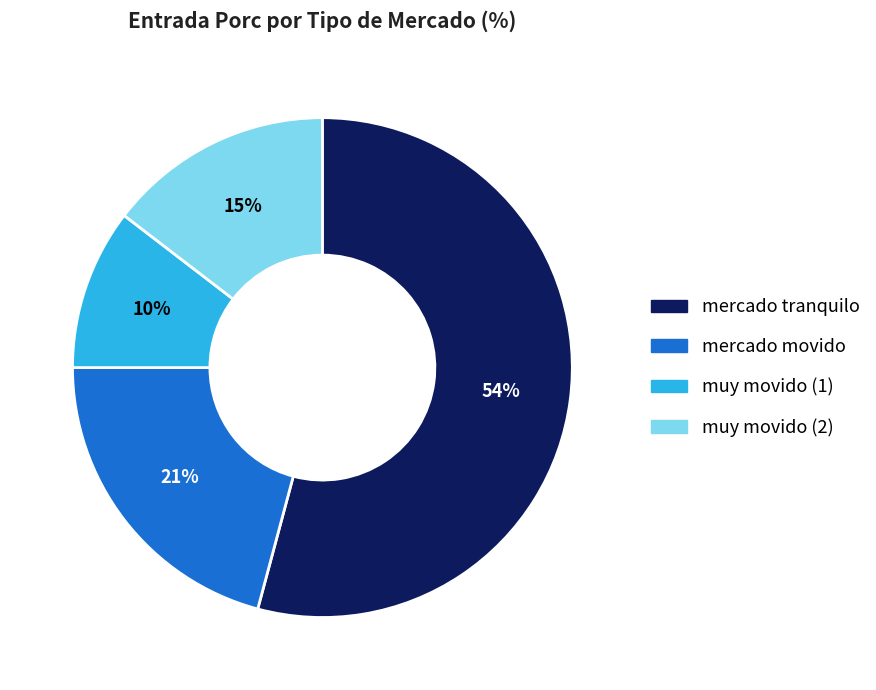

Is the sum of muy movido (1) and mercado tranquilo greater than half?

Yes